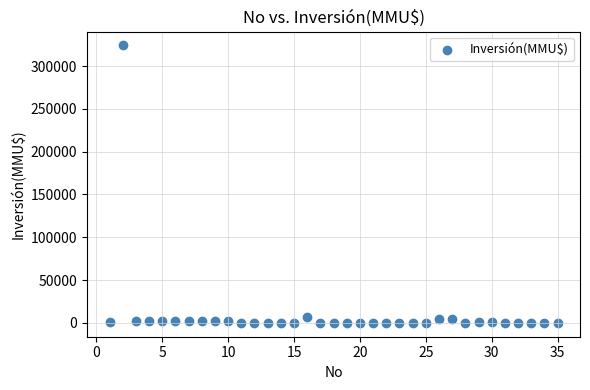

What is the range of X values (max minus min)?

34